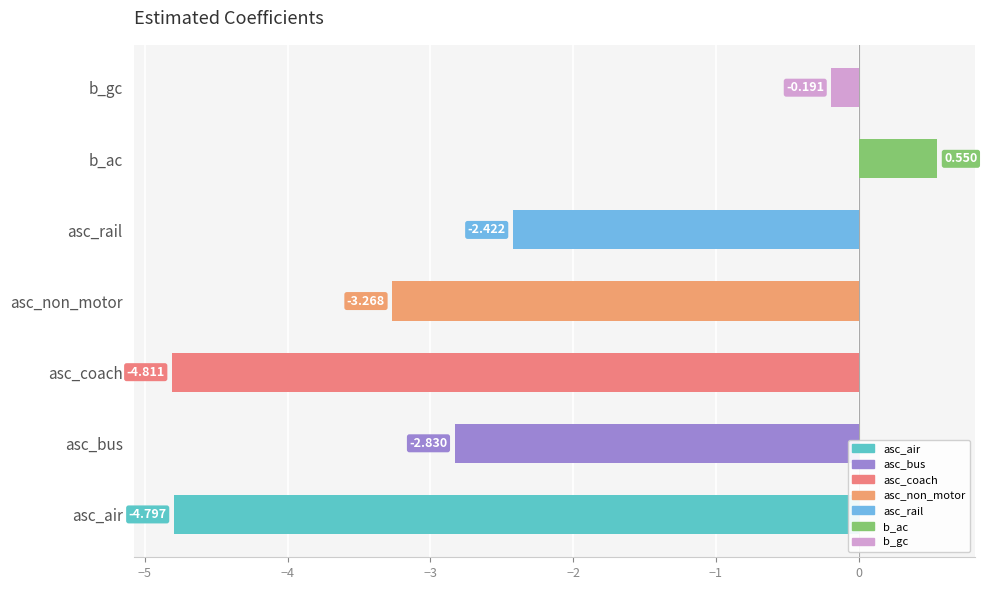

Rank the categories by value from highest to lowest.

b_ac, b_gc, asc_rail, asc_bus, asc_non_motor, asc_air, asc_coach